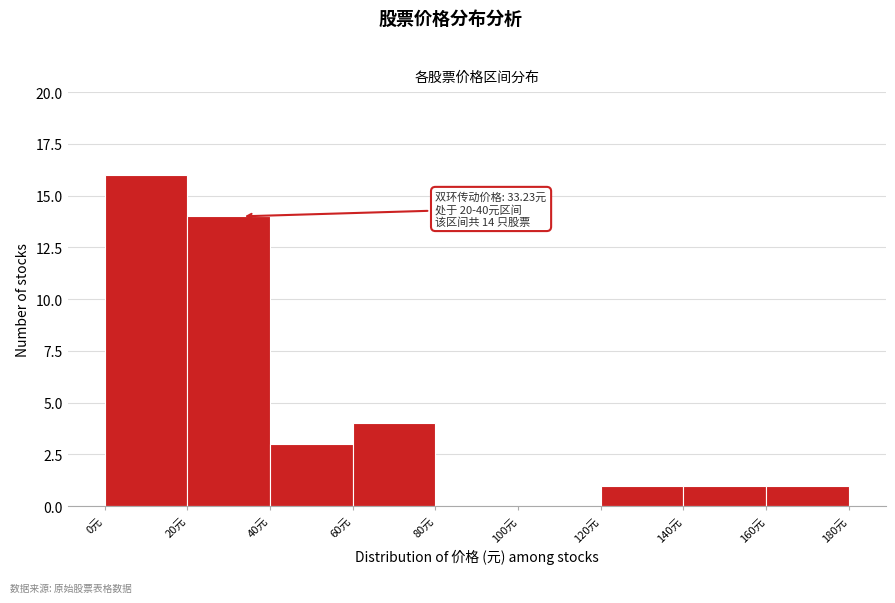

Which range on the x-axis has the tallest bar?

0 to 20